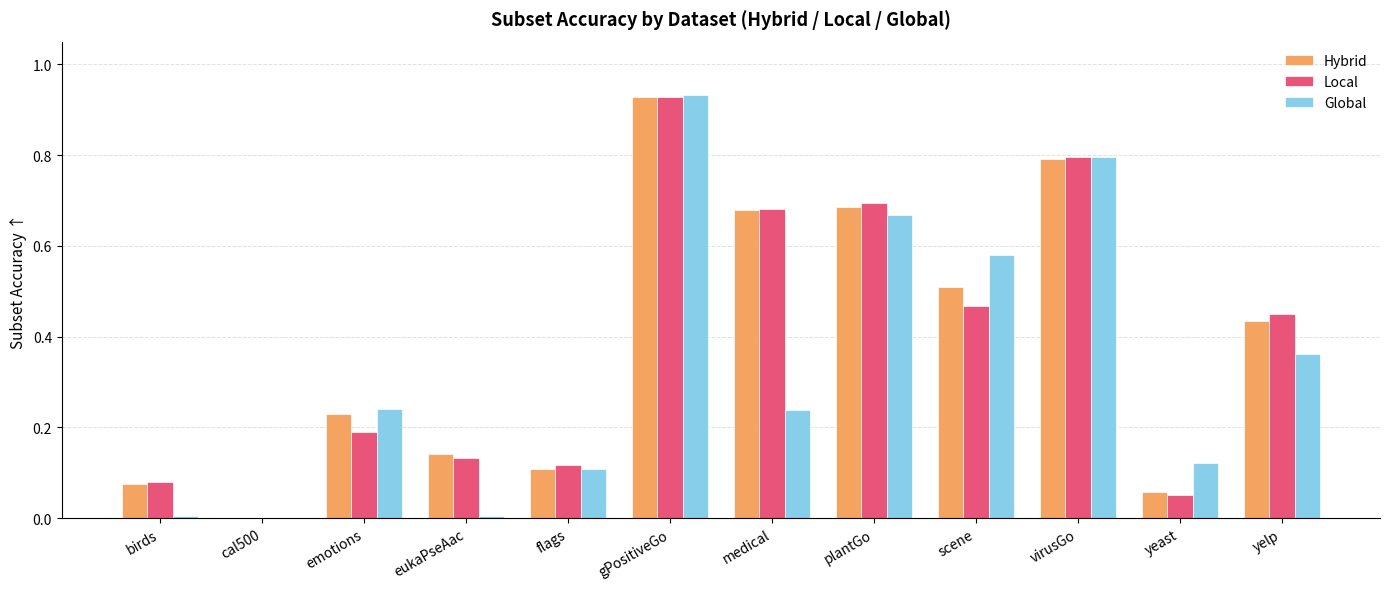

How many categories are shown in the chart?

12